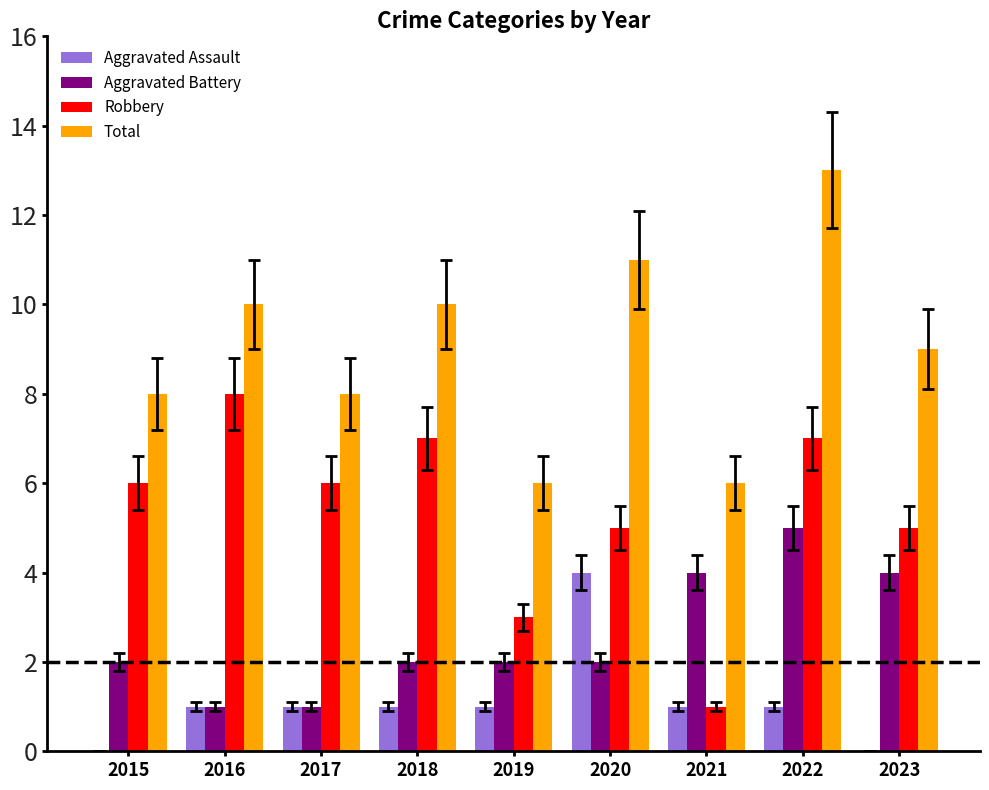

Is the value of Robbery at 2018 greater than the value of Total at 2023?

No